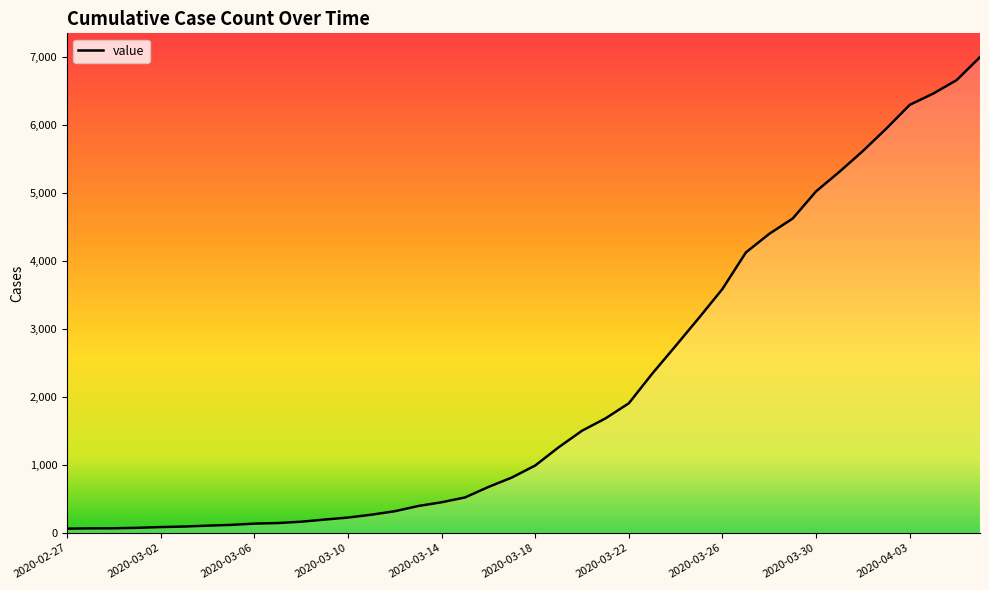

What is the difference between the maximum and minimum values?

6939